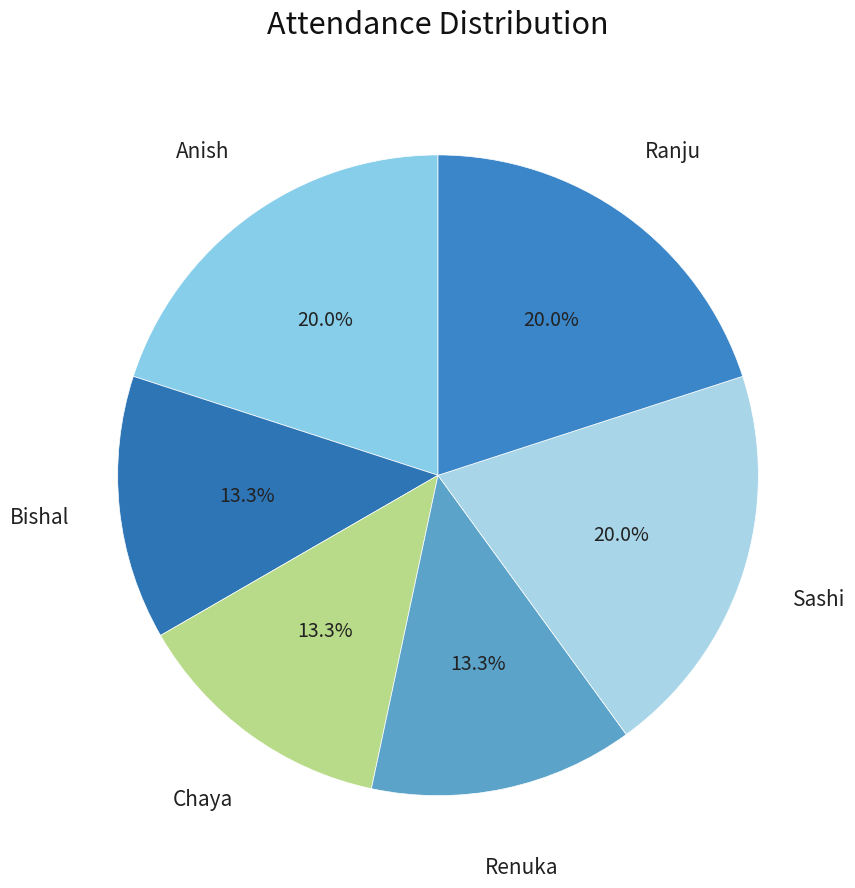

Does Bishal account for over 50% of the chart?

No